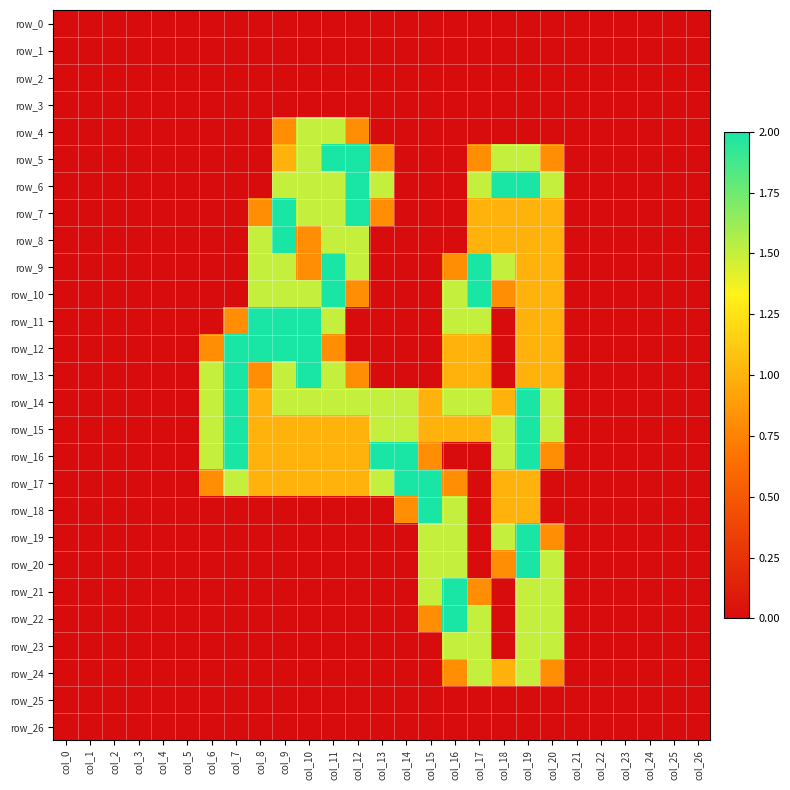

True or false: row_19 has a value of 1.5 at col_18.

True